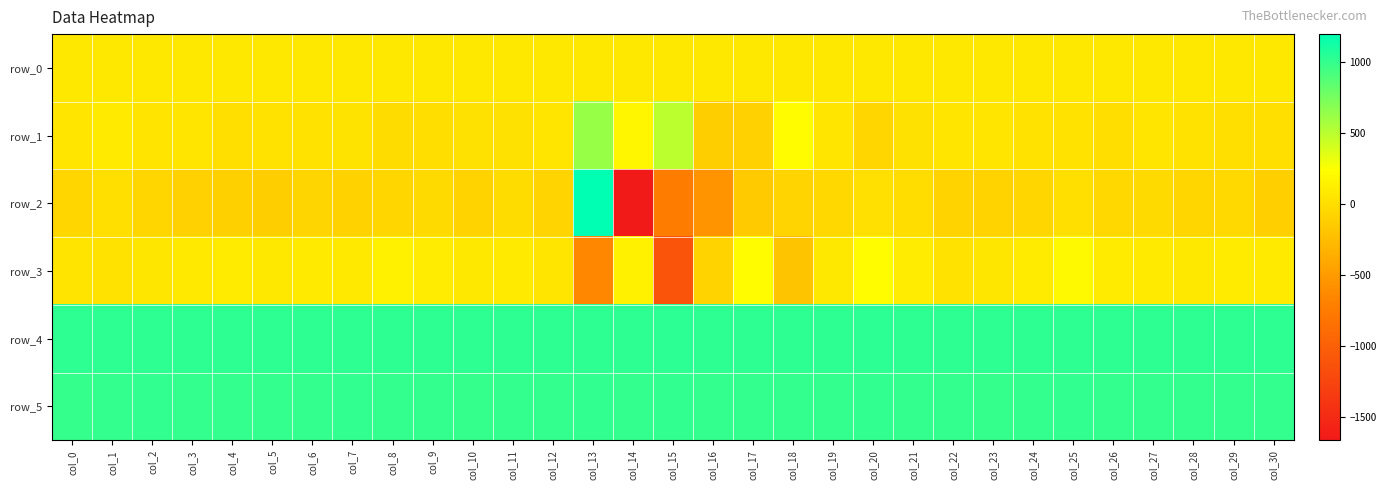

Between col_11 and col_15, which series saw the biggest shift?

row_3